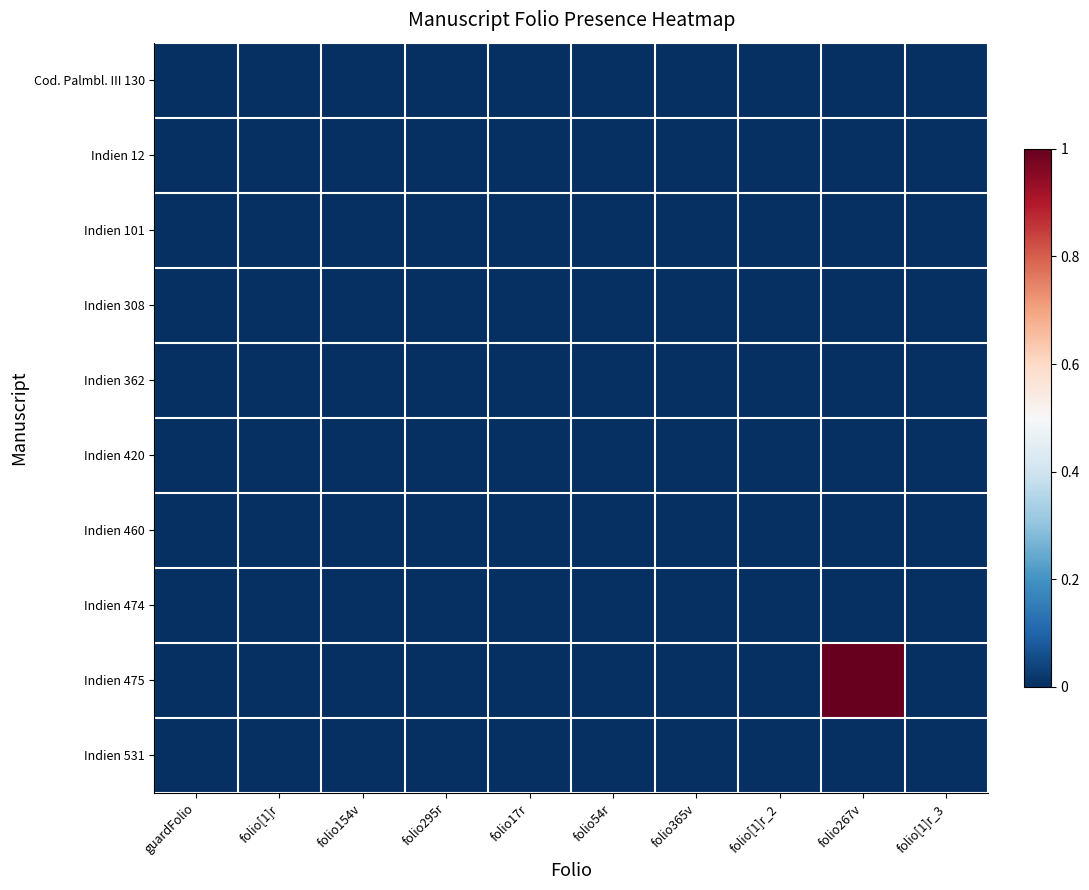

How many distinct data groups are displayed?

10